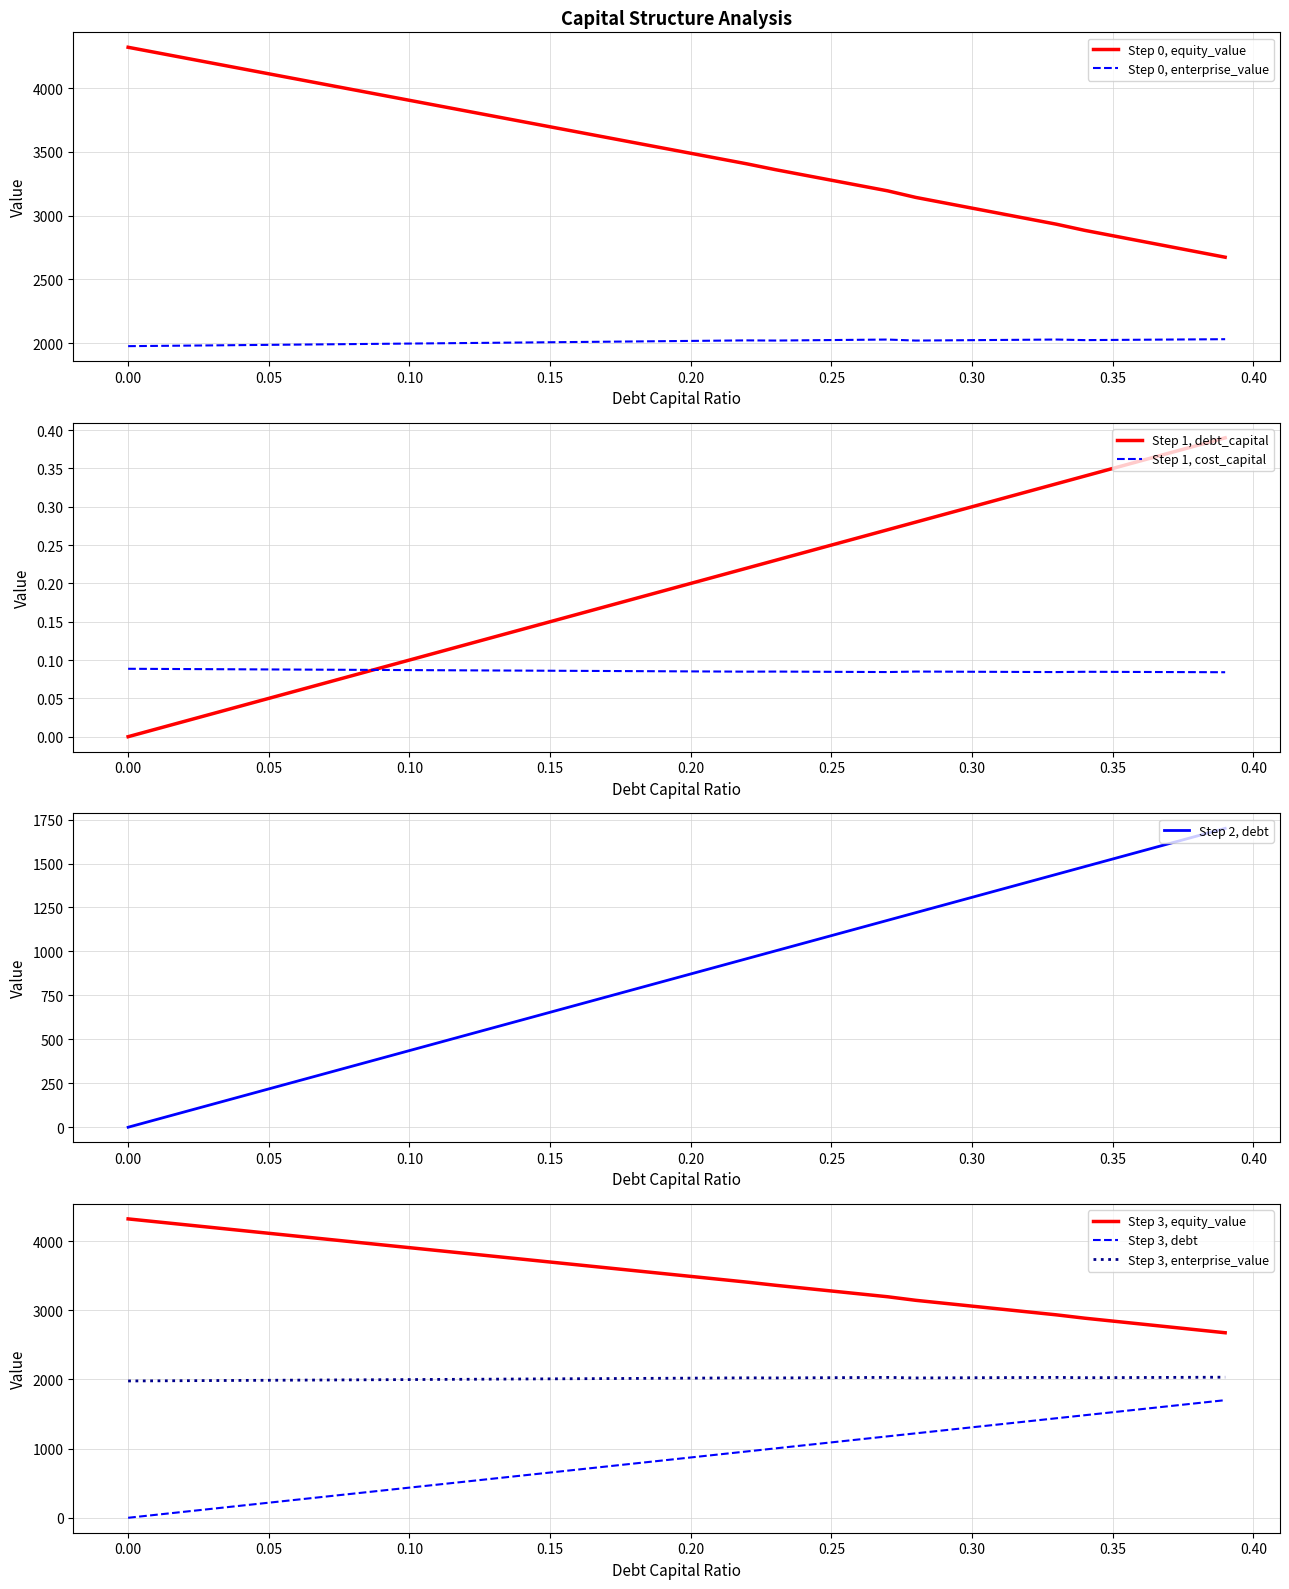

Which series has the largest range (max minus min)?

debt